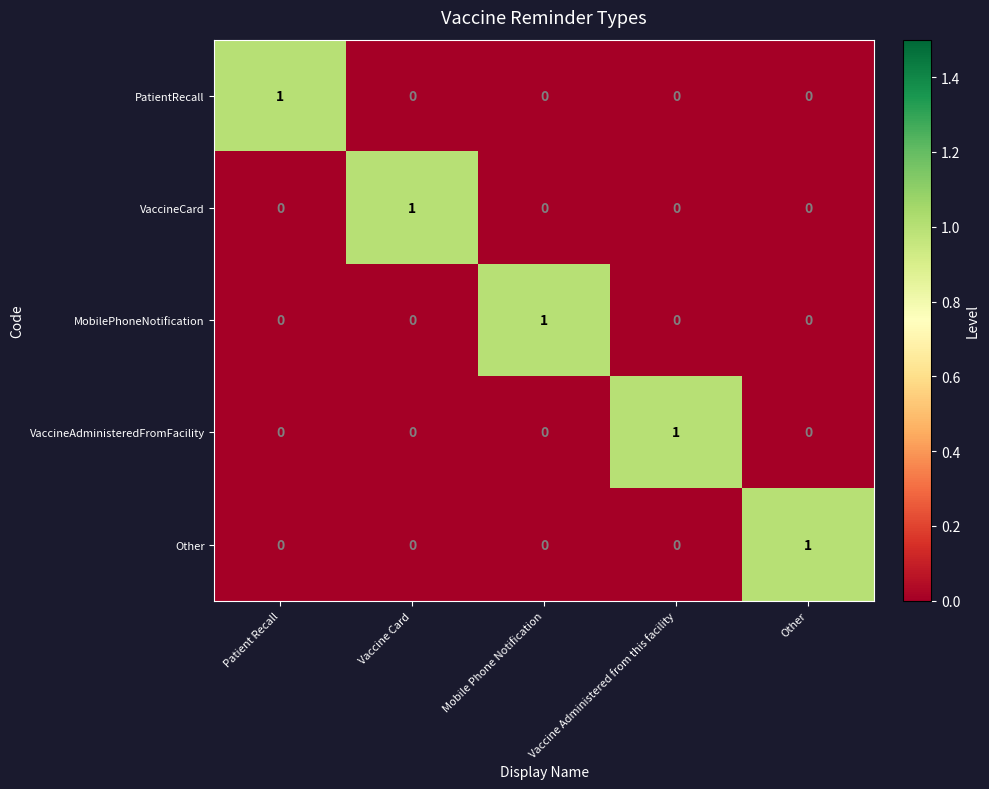

How many PatientRecall values are between 0 and 1?

5